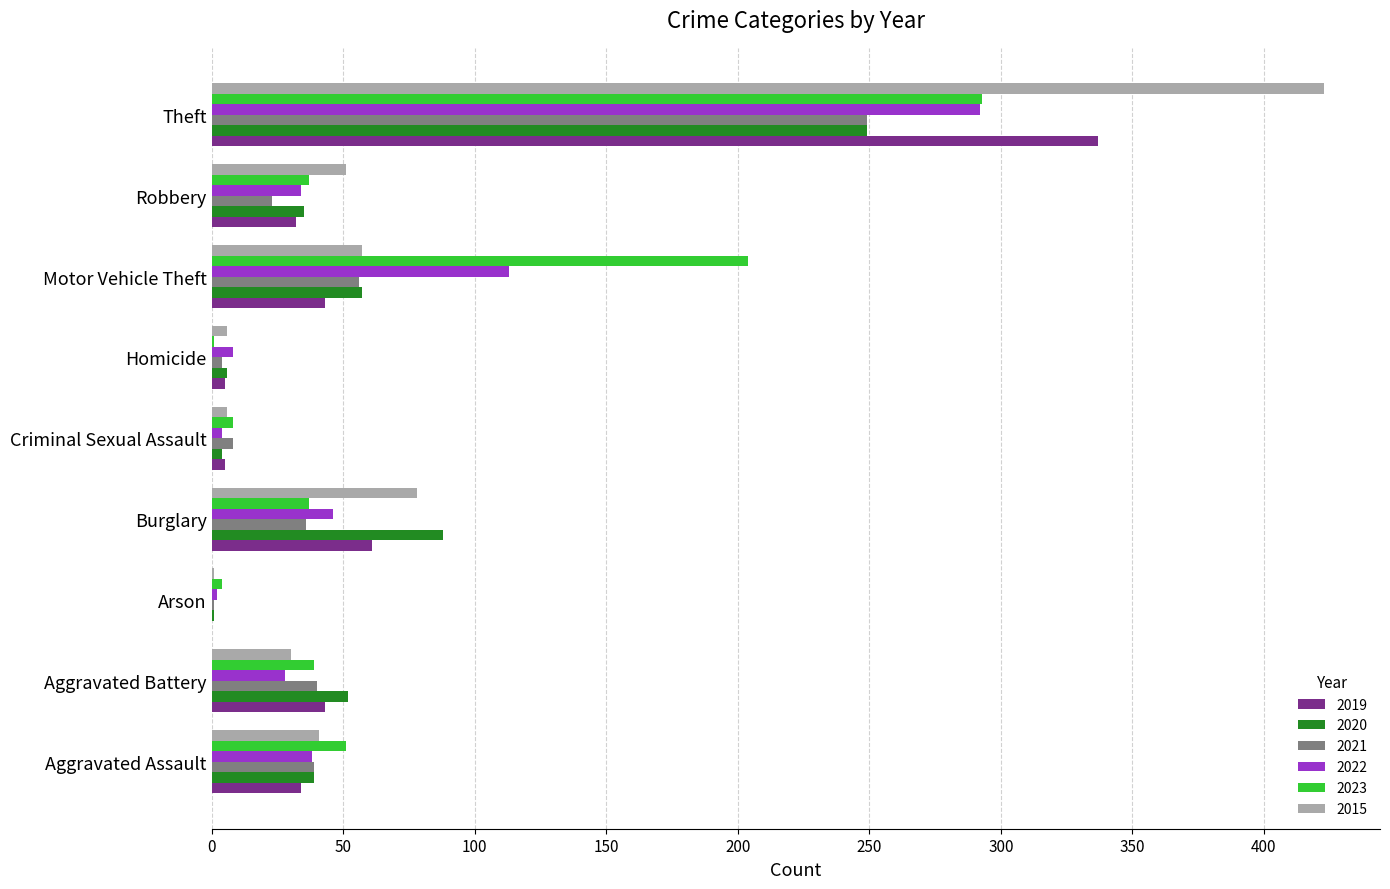

The value of 2023 at Burglary is 37. True or false?

True